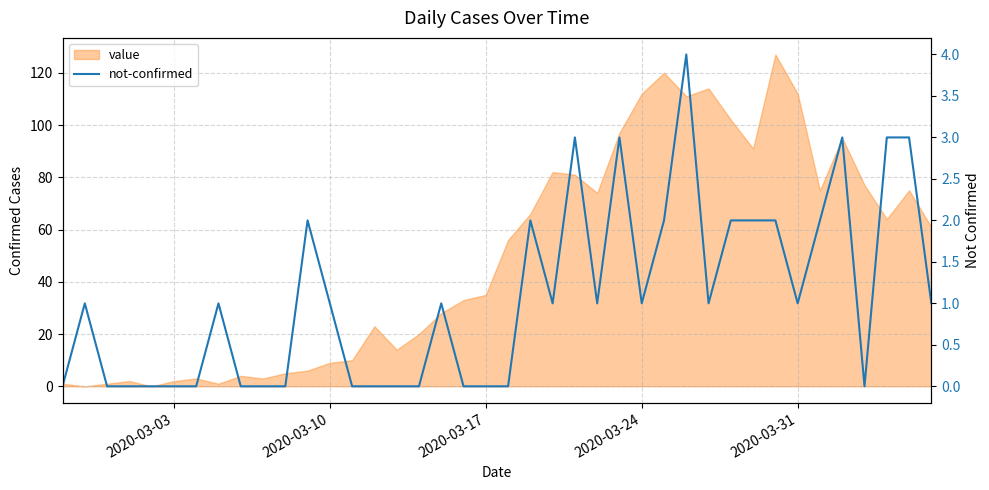

Reading left to right, transcribe all the data shown in this chart.

0	1	0	0	0	0	0	1	0	0	0	2	1	0	0	0	0	1	0	0	0	2	1	3	1	3	1	2	4	1	2	2	2	1	2	3	0	3	3	1